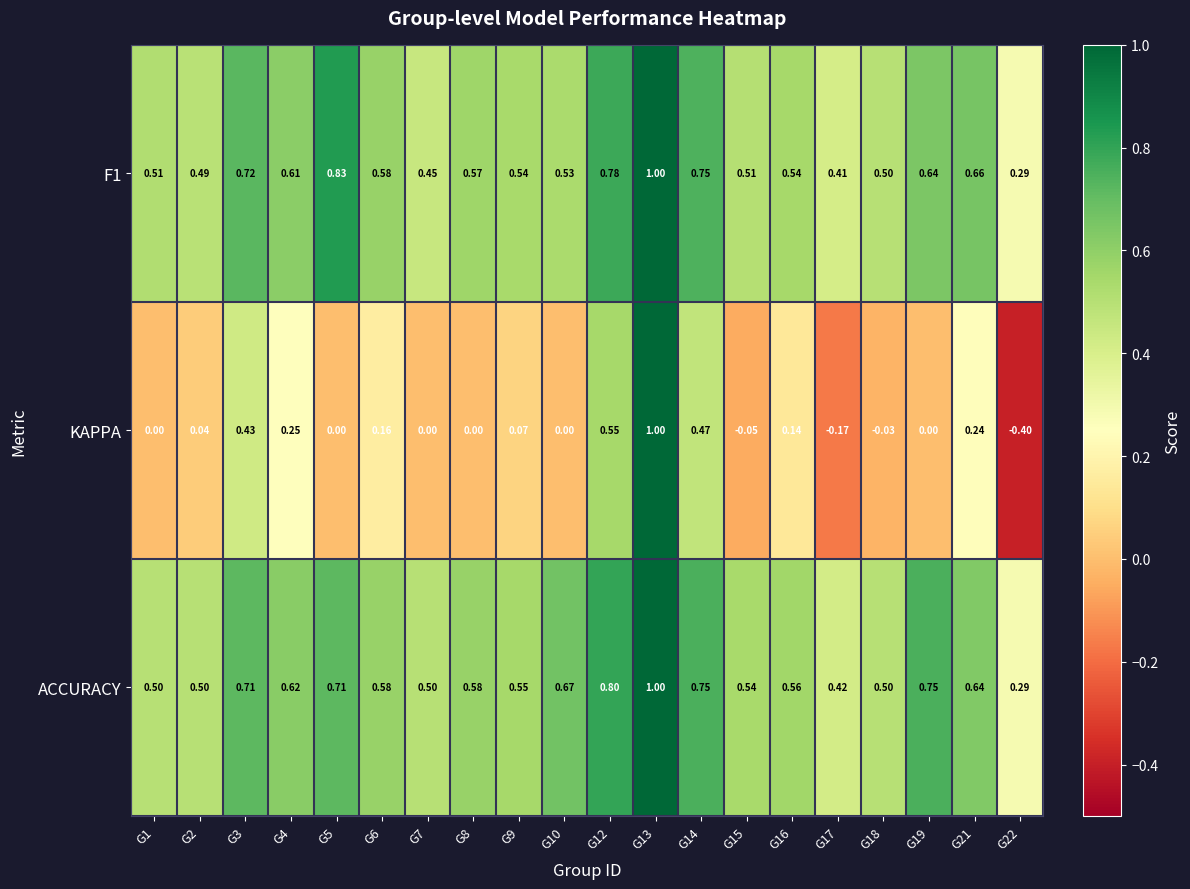

Which series has the largest range (max minus min)?

KAPPA